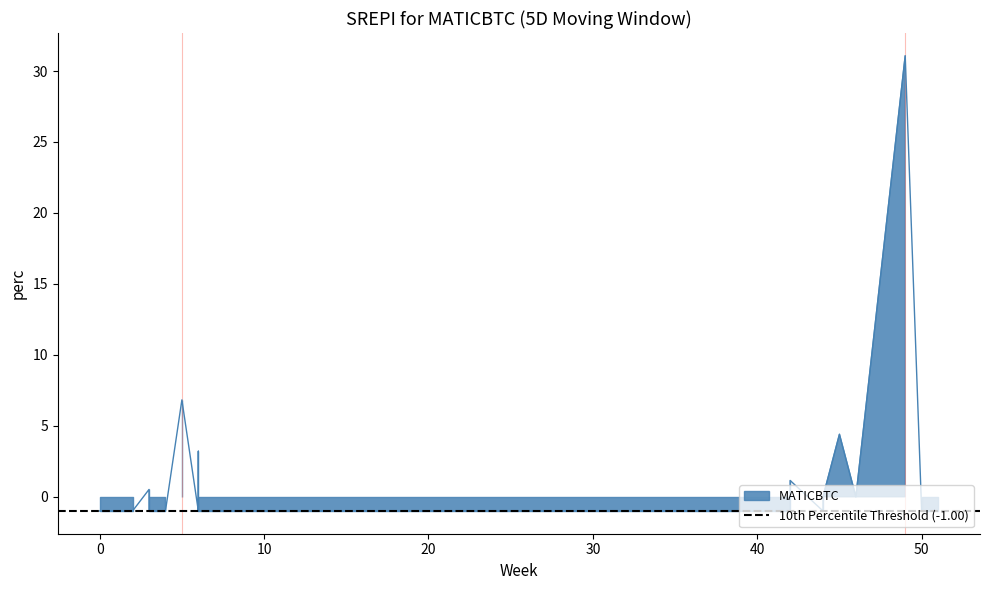

What is the change in value from 3 to 2?

-1.5